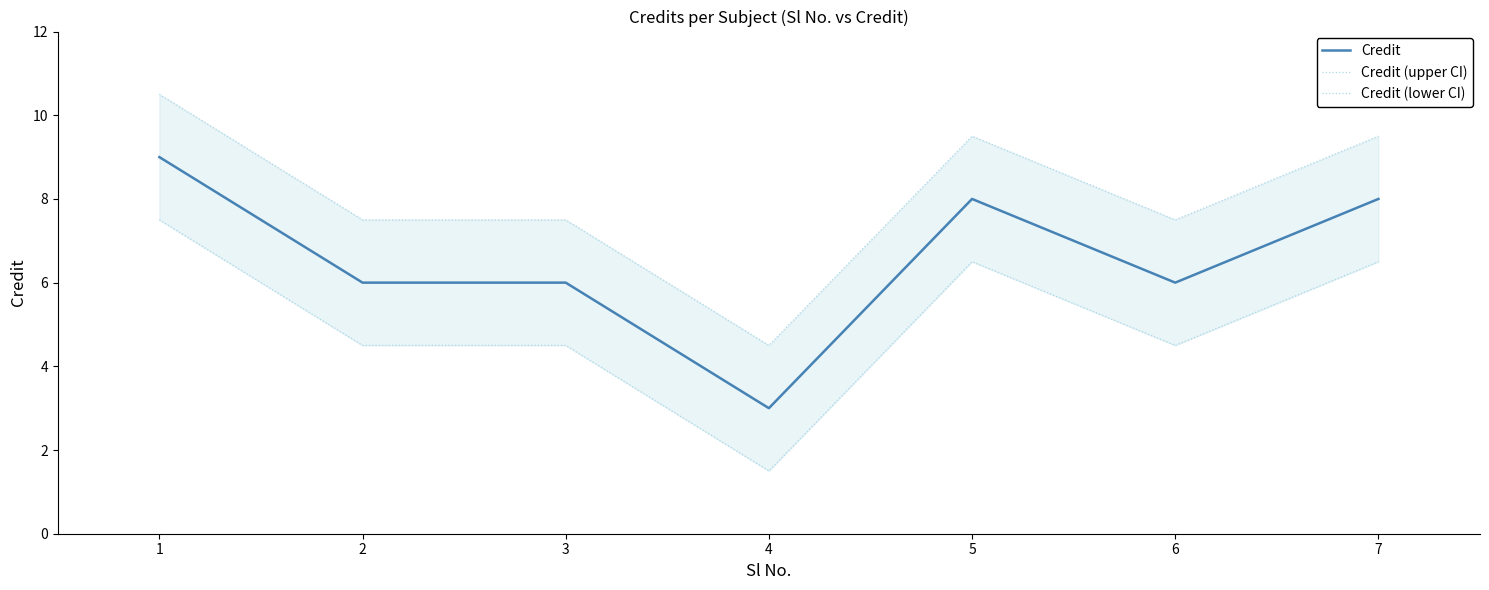

Between 2 and 7, which is larger?

7